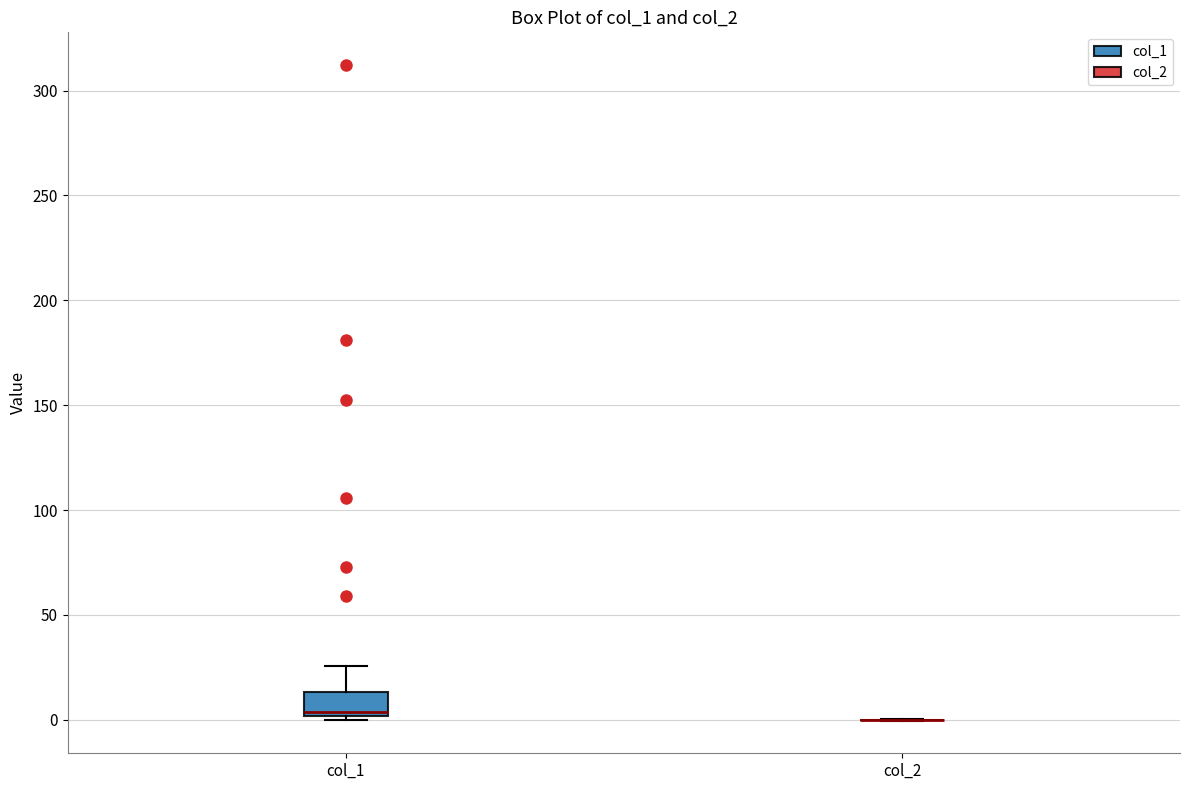

Where does the median line of the box for col_1 sit on the y-axis? The values are not printed on the chart, so give them approximately, as read against the axis.

5